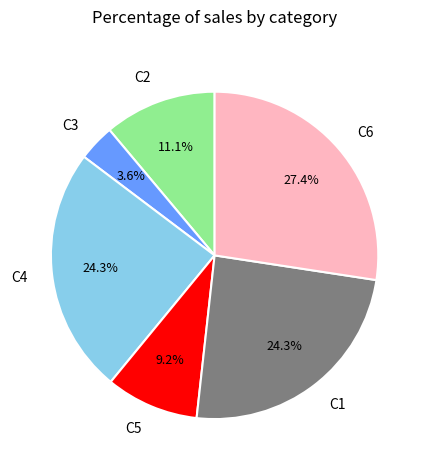

To the nearest percent, what is the difference between the largest and smallest slice percentages?

24%